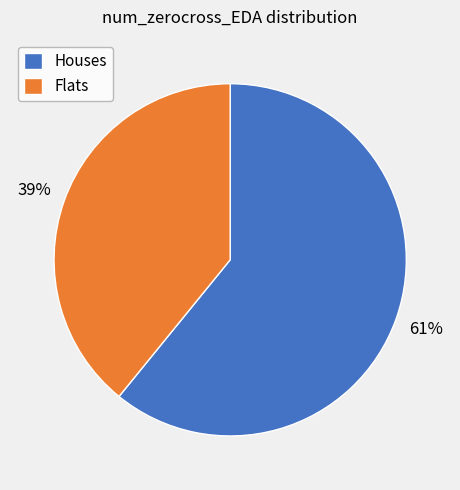

How many slices are in this pie chart?

2